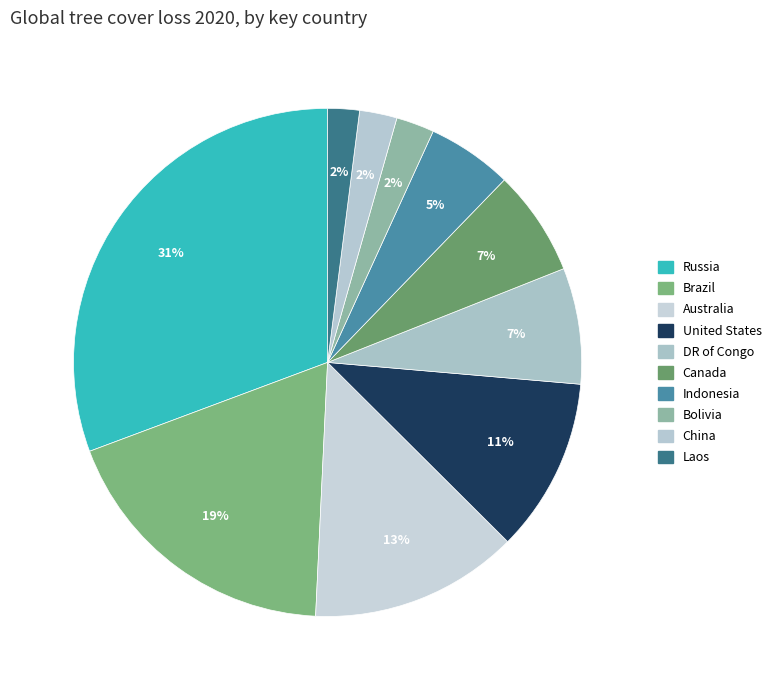

True or false: Bolivia accounts for 12% of the total.

False